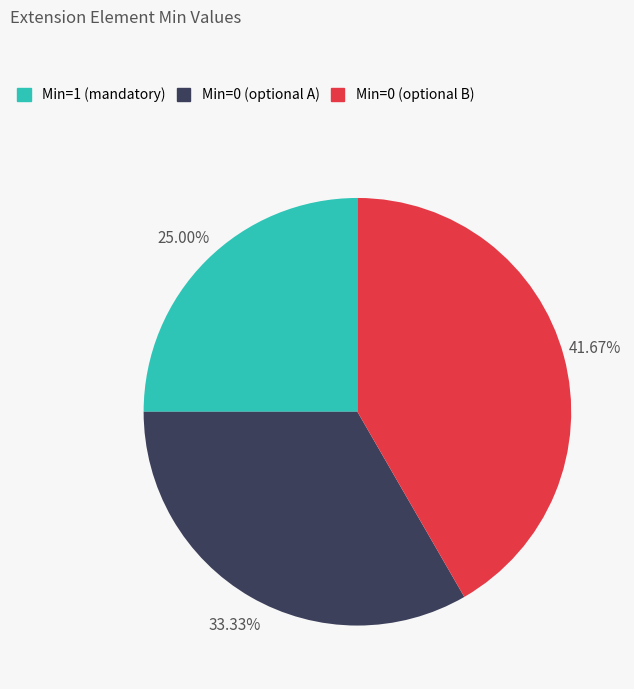

Is there any slice that represents more than half of the pie?

No